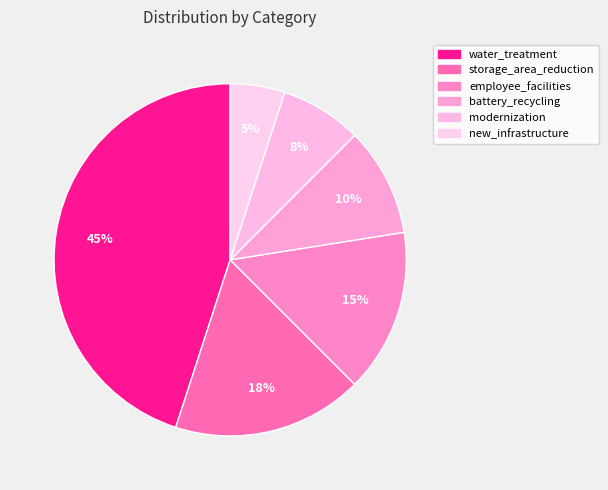

Is there any slice that represents more than half of the pie?

No